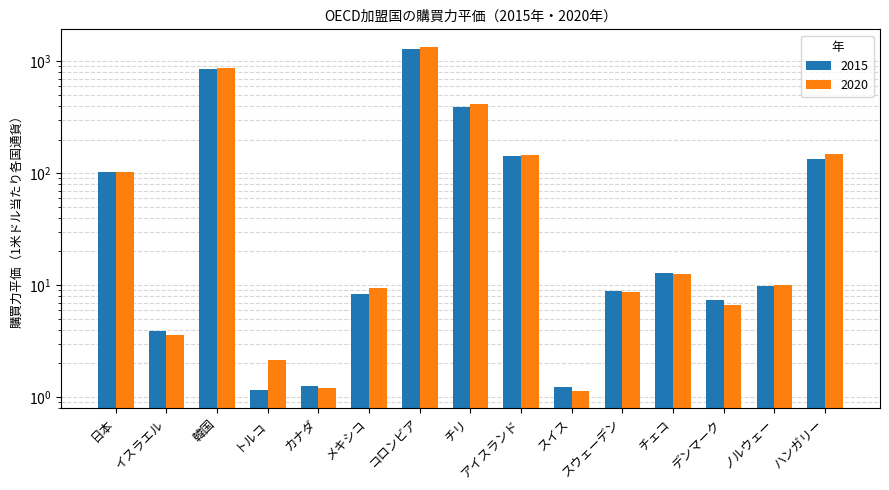

What is the difference between the maximum and minimum values in the 2015 series?

1288.1